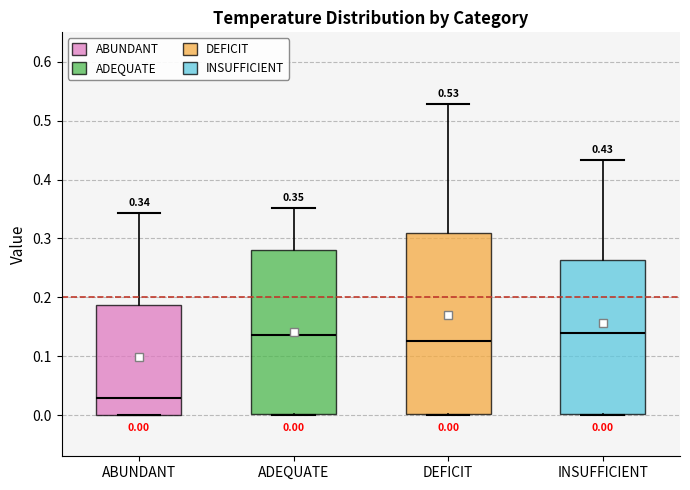

Which box is the tallest, from its lower edge to its upper edge?

DEFICIT